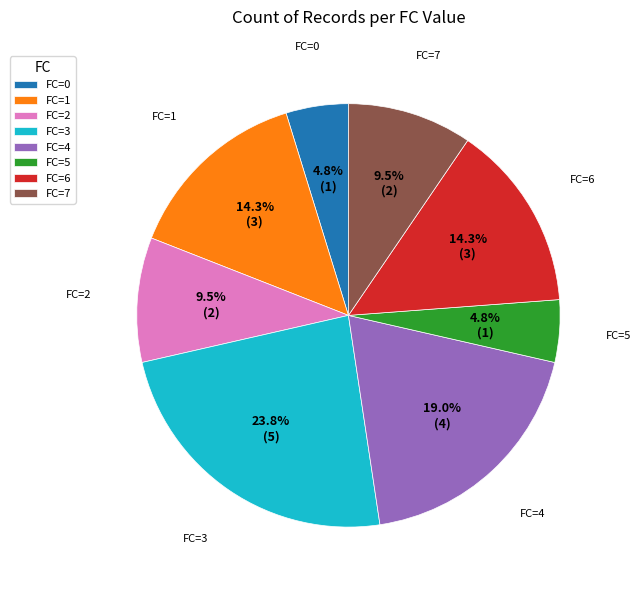

How many segments does this pie chart have?

8